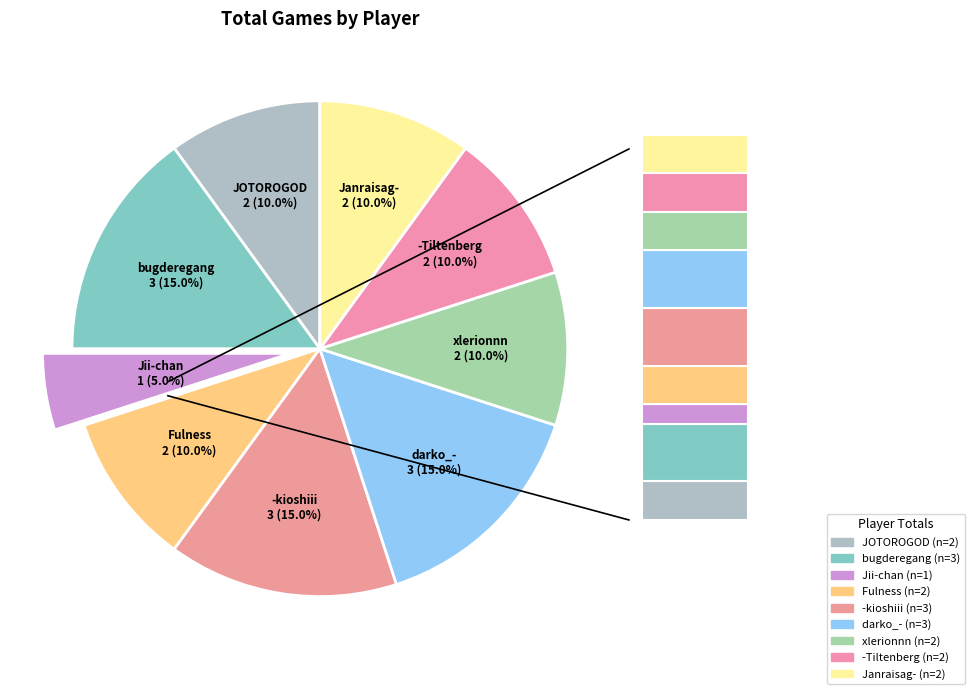

What is the largest slice in the pie chart?

bugderegang